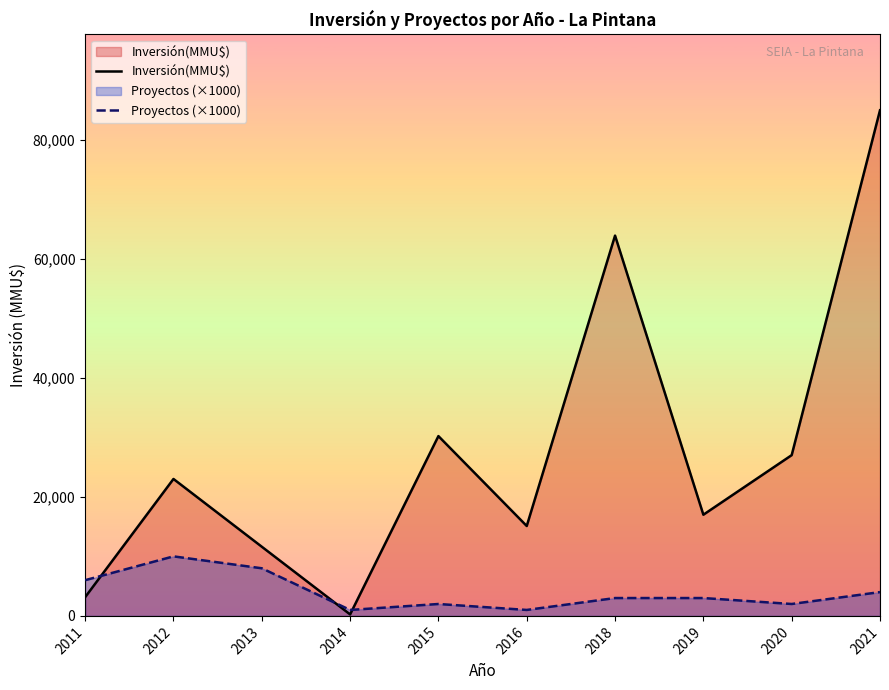

Reading right to left, list all the values displayed in this chart.

Inversión(MMU$): 84923	27000	16995	63878	15100	30200	250	11620	23000	3147
Proyectos (×1000): 4000	2000	3000	3000	1000	2000	1000	8000	10000	6000